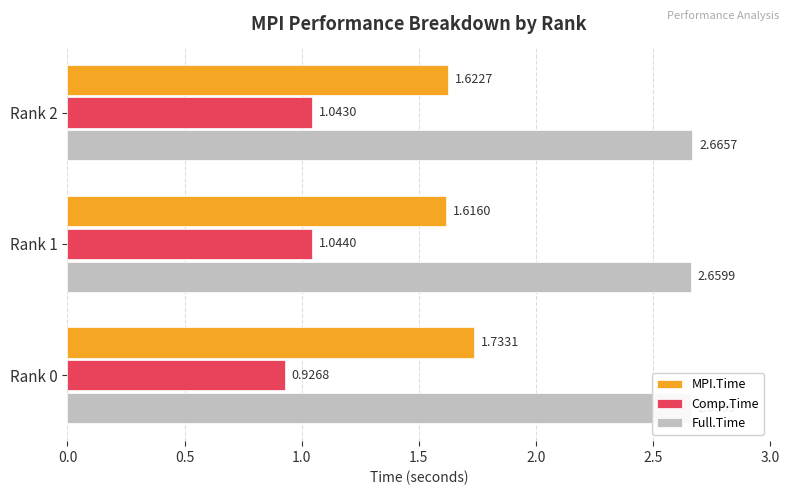

How many distinct data groups are displayed?

3